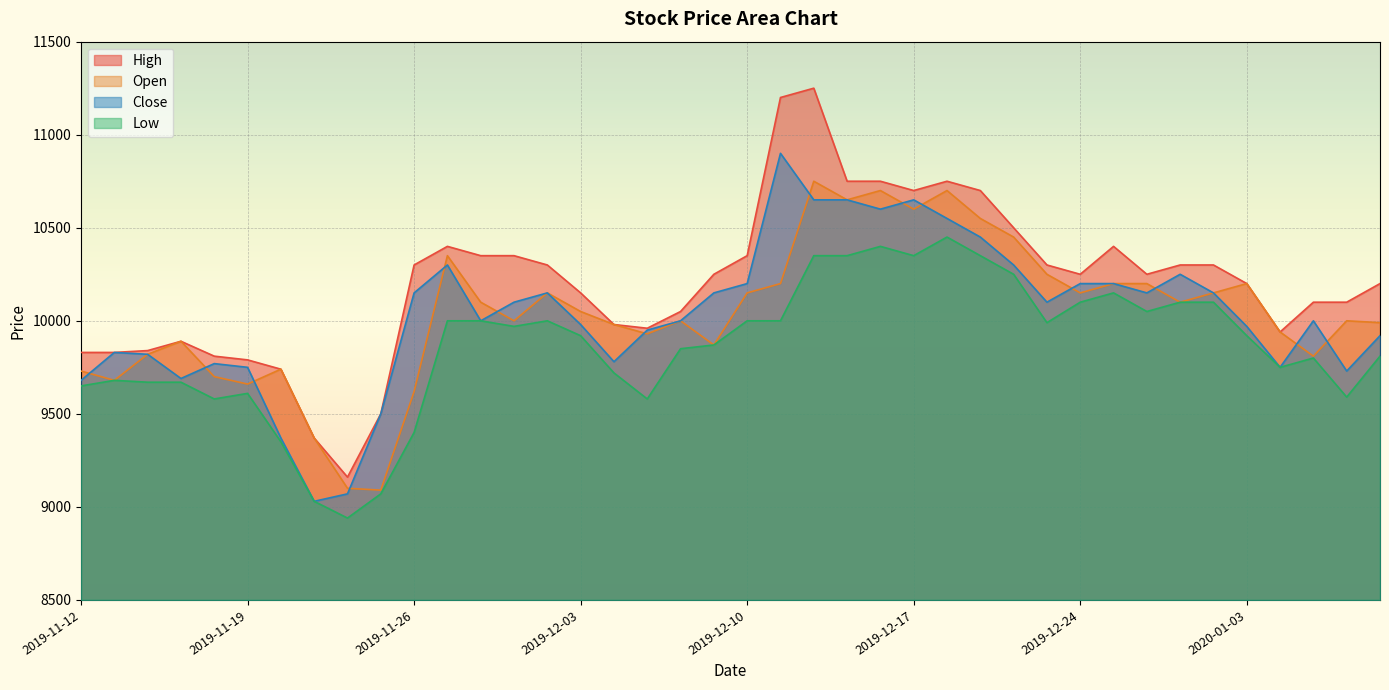

How many distinct data groups are displayed?

4